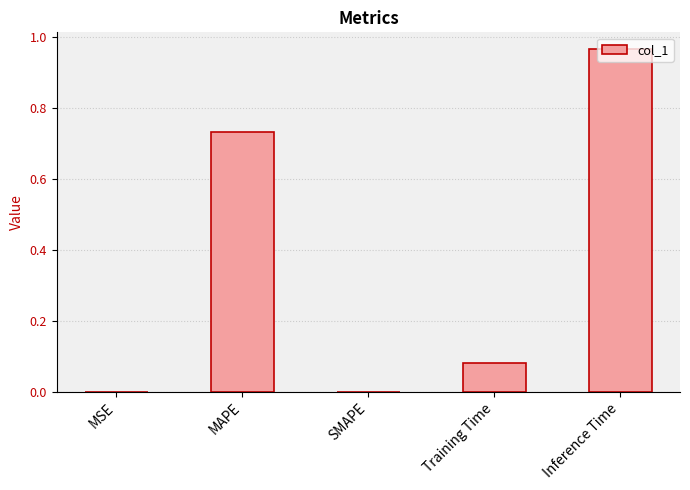

Which has a higher value, MAPE or Training Time?

MAPE